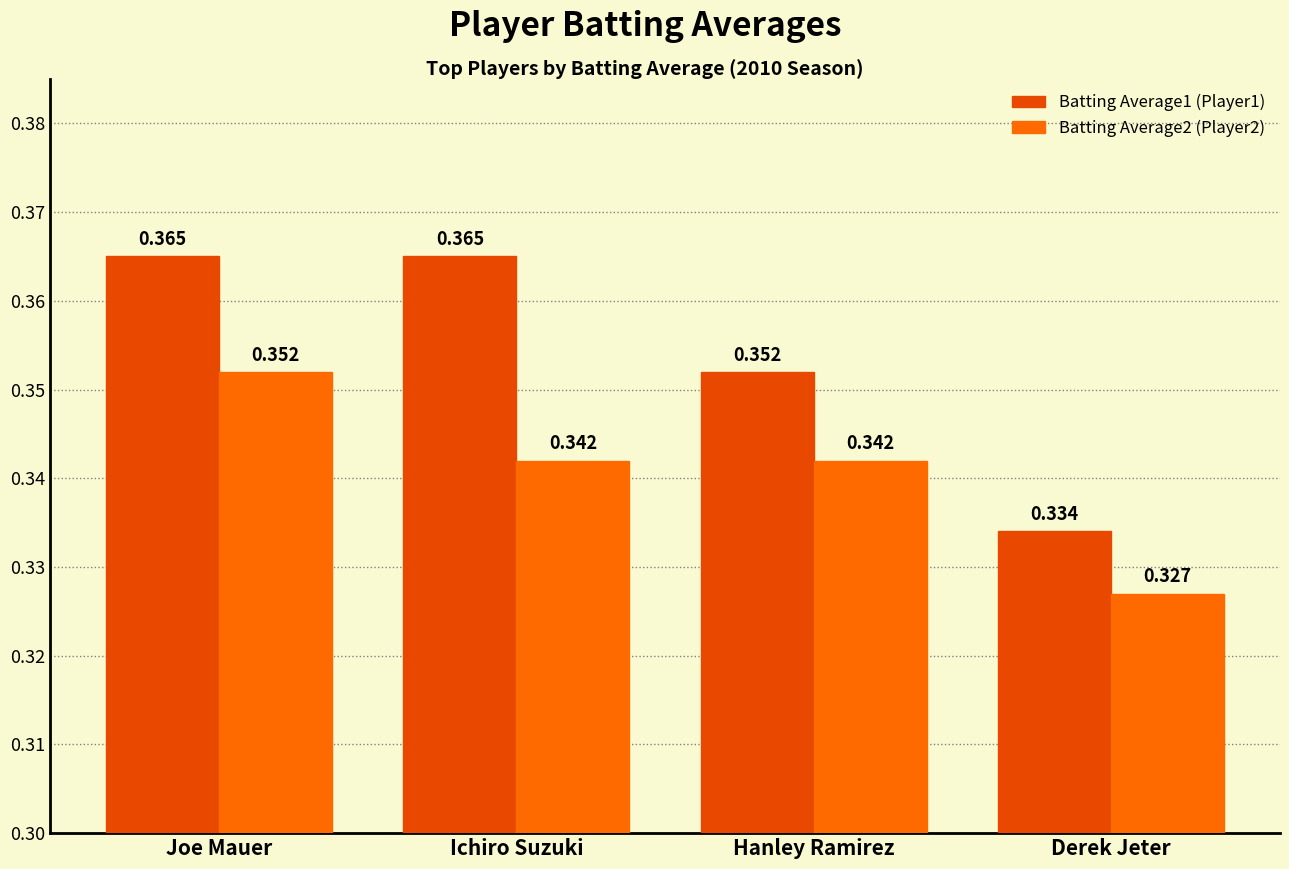

What position from the left is Hanley Ramirez?

3